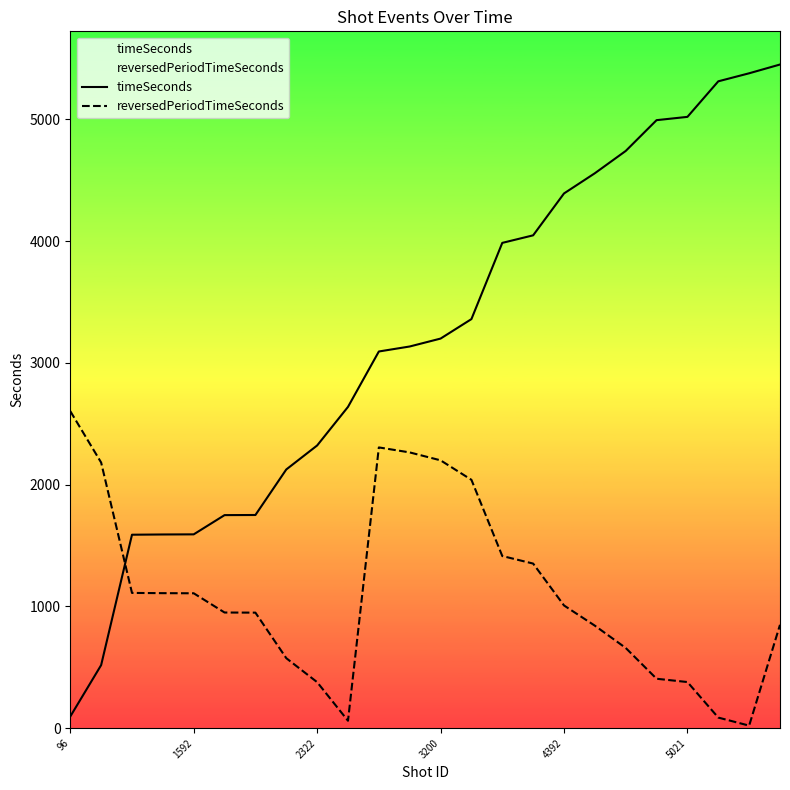

Where does the timeSeconds series first go above 3200?

13